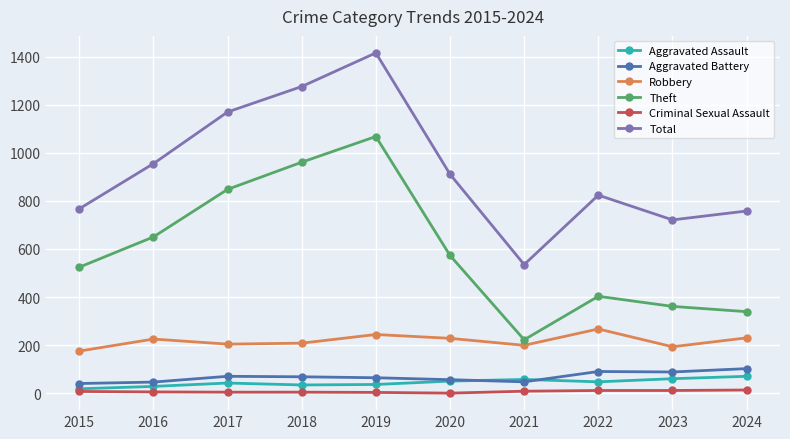

True or false: Robbery and Aggravated Battery intersect in this chart.

False